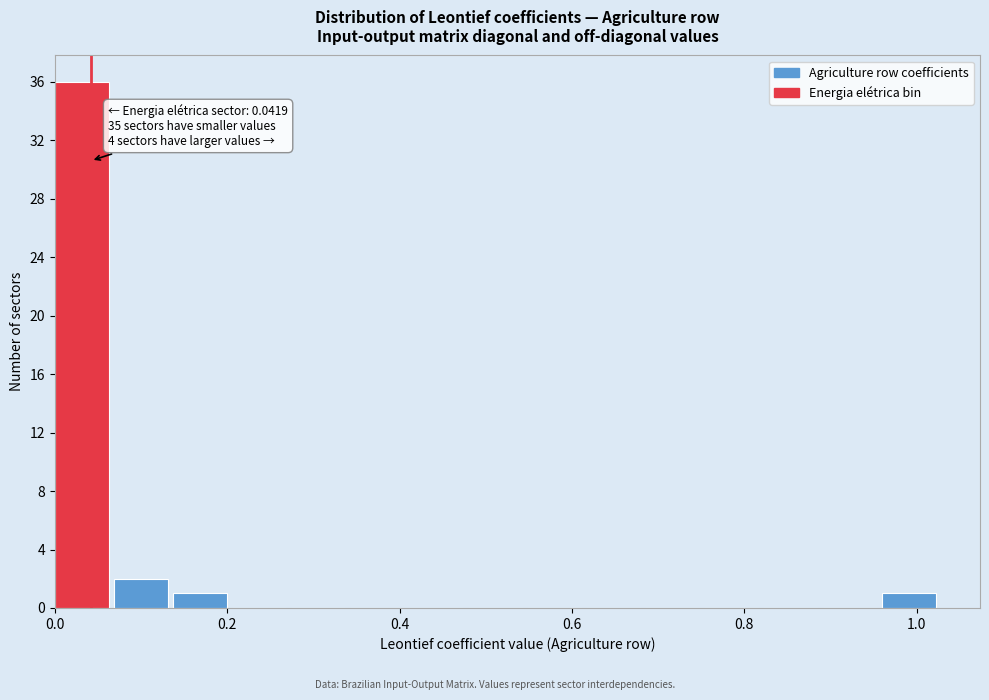

Around what value on the x-axis is the tallest bar? Give the approximate position of its centre, as read against the axis.

0.04